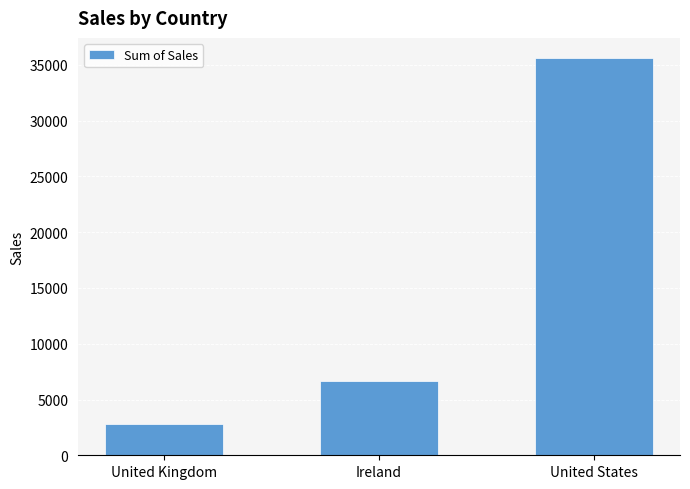

How many data points are above 6696?

2